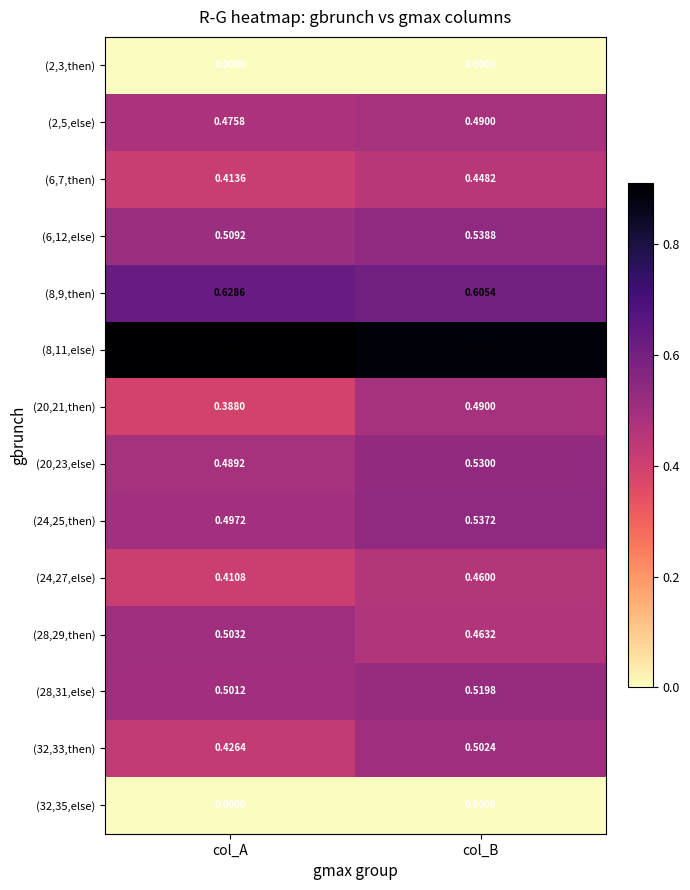

Is the value of (8,9,then) at col_A greater than the value of (24,27,else) at col_B?

Yes